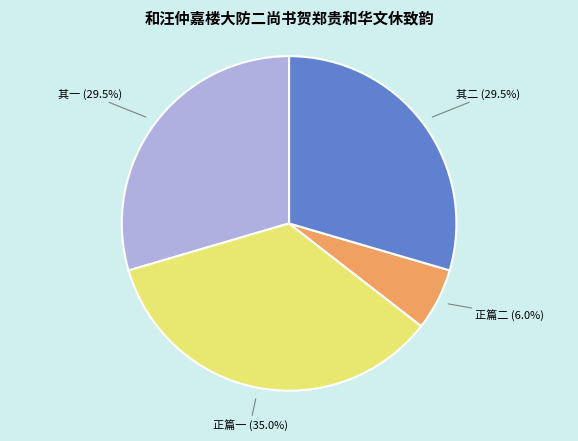

To the nearest percent, what is the difference between the largest and smallest slice percentages?

29%